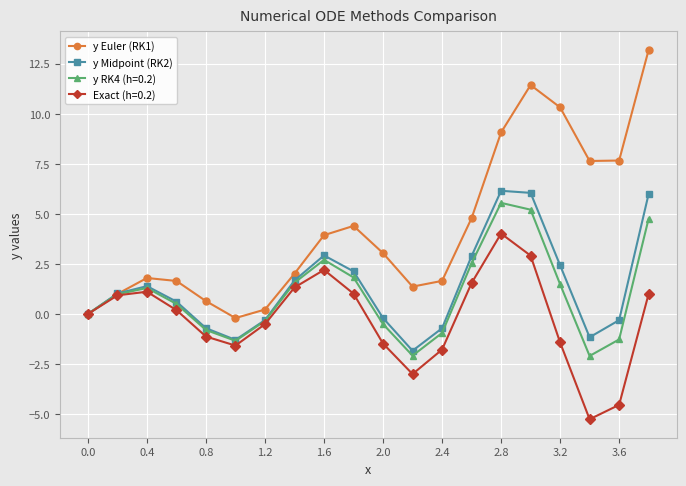

At how many categories does at least one series exceed 5?

6